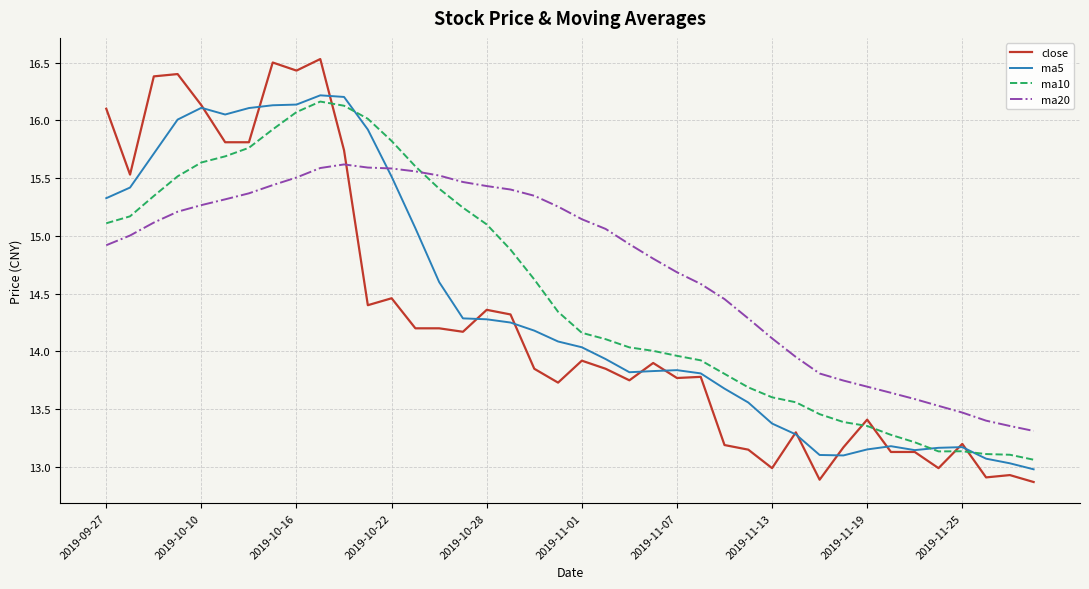

Which series has the largest total across all categories?

ma20